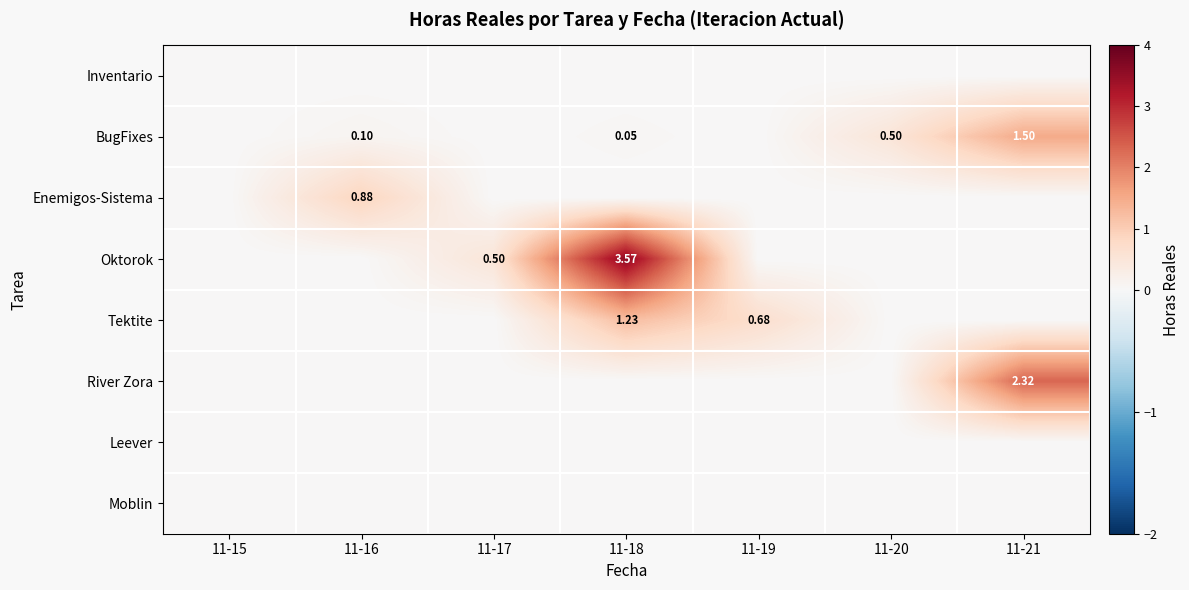

List the series in order of their peak value, lowest first.

Inventario, Leever, Moblin, Enemigos-Sistema, Tektite, BugFixes, River Zora, Oktorok